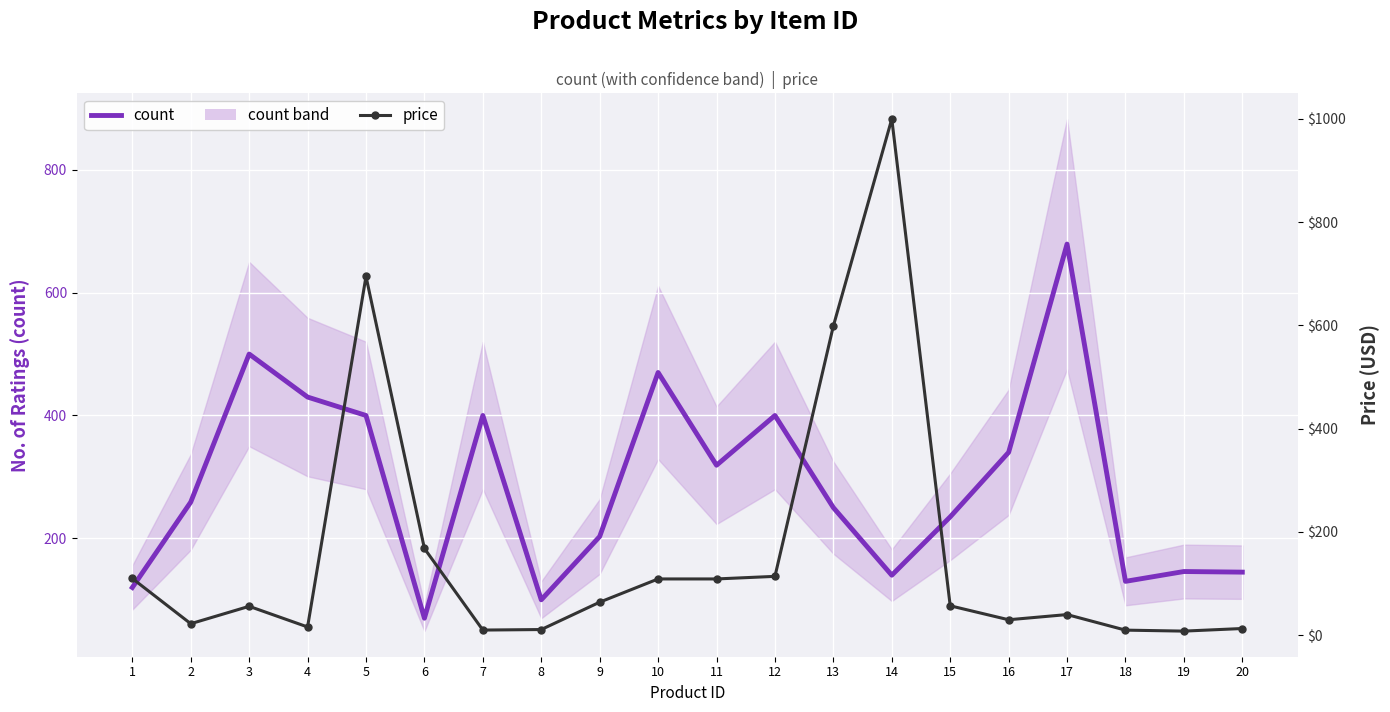

What is the total value across all series at 18?

139.8